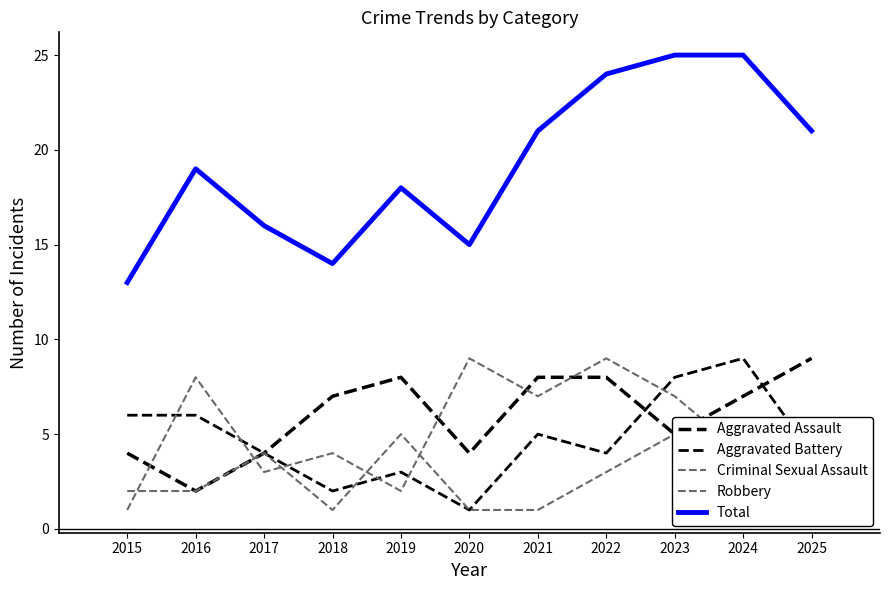

At how many categories does at least one series exceed 16?

7